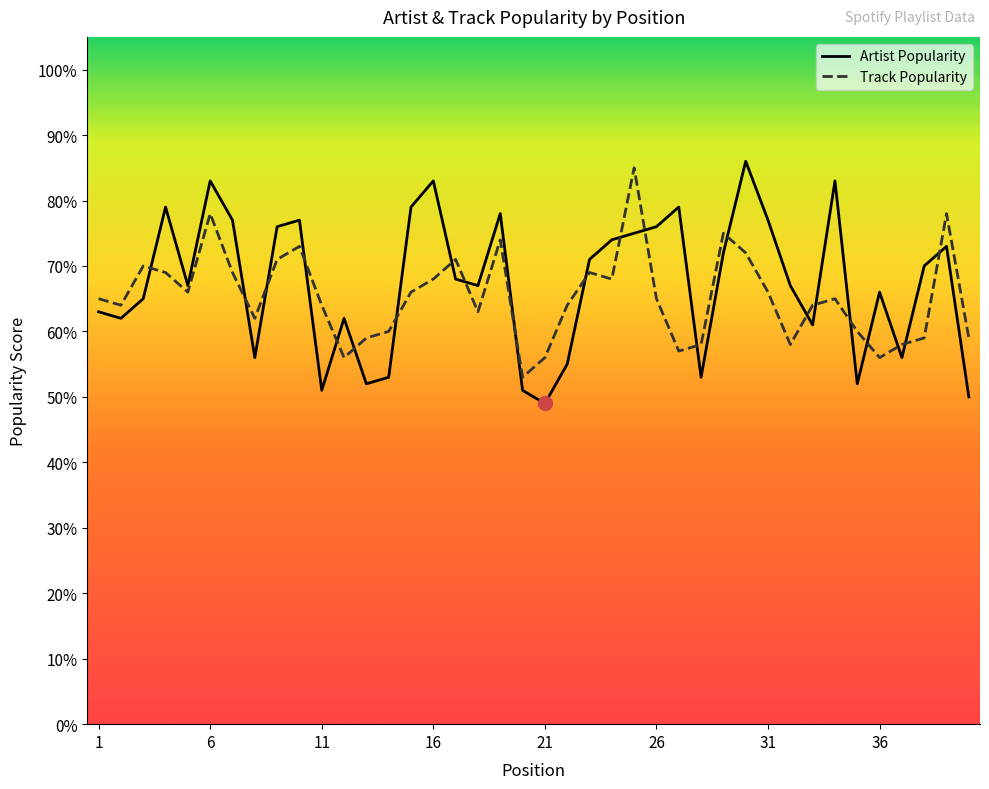

What is the sum of the Track_Popularity values at 40 and 14?

119